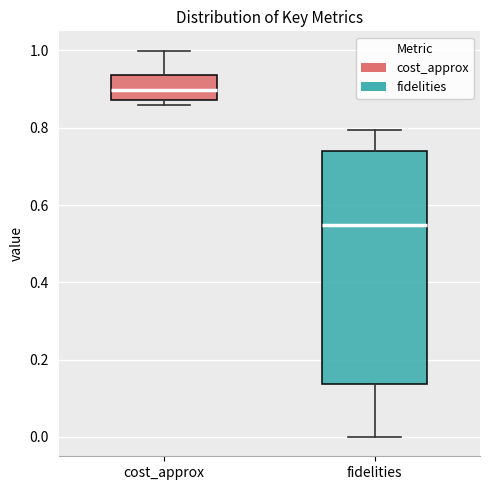

Reading left to right, transcribe this box plot: for each box, give where its median line is, the range the box spans, and where its two whiskers end, as read against the y-axis. The values are not printed on the chart, so give them approximately, as read against the axis.

cost_approx: median 0.90, box 0.88 to 0.94, whiskers 0.86 to 1.00
fidelities: median 0.54, box 0.14 to 0.74, whiskers 0.00 to 0.80